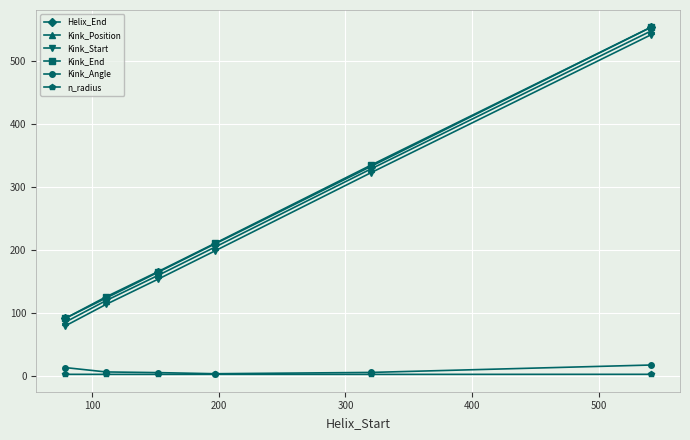

True or false: Kink_Start and Kink_Position intersect in this chart.

False